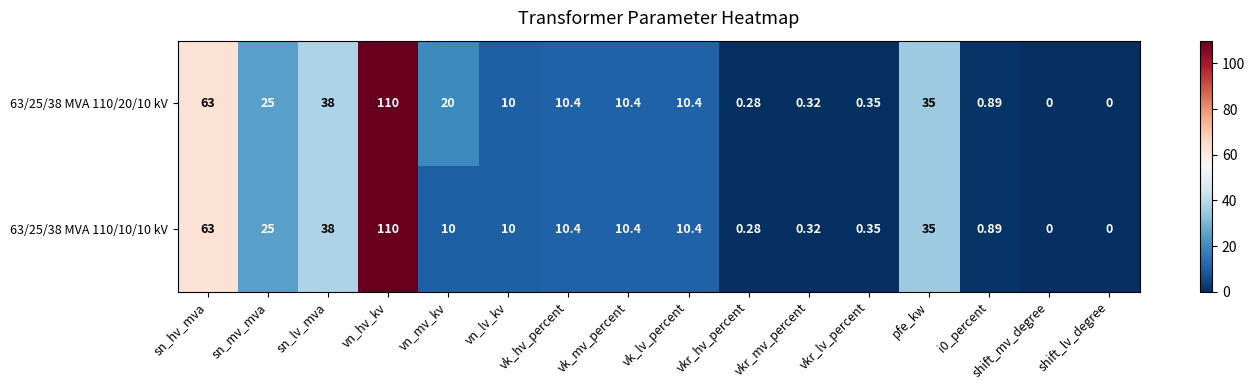

At which label is 63/25/38 MVA 110/10/10 kV closest to 55?

sn_hv_mva